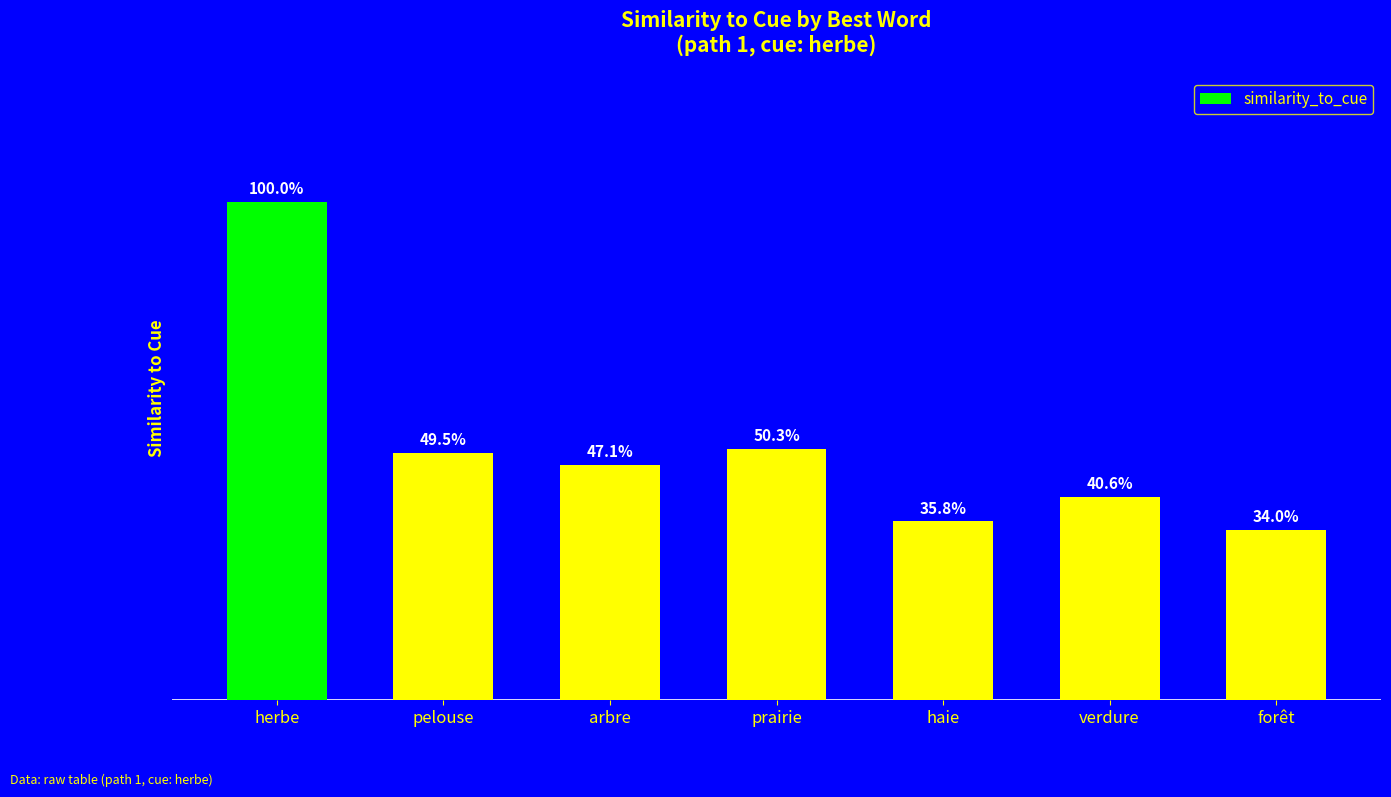

Rank the categories by value from highest to lowest.

herbe, prairie, pelouse, arbre, verdure, haie, forêt